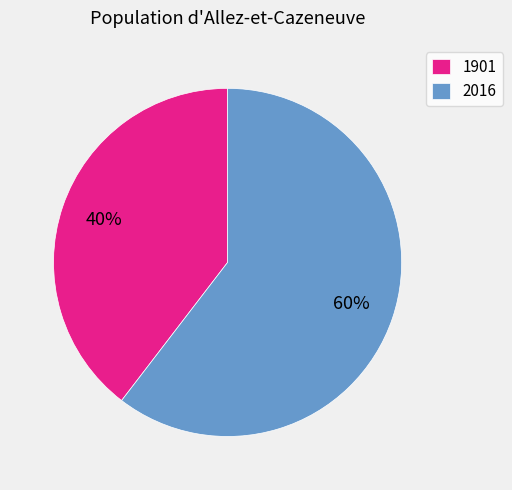

Approximately how many times larger is the value at 1901 compared to 2016?

0.7